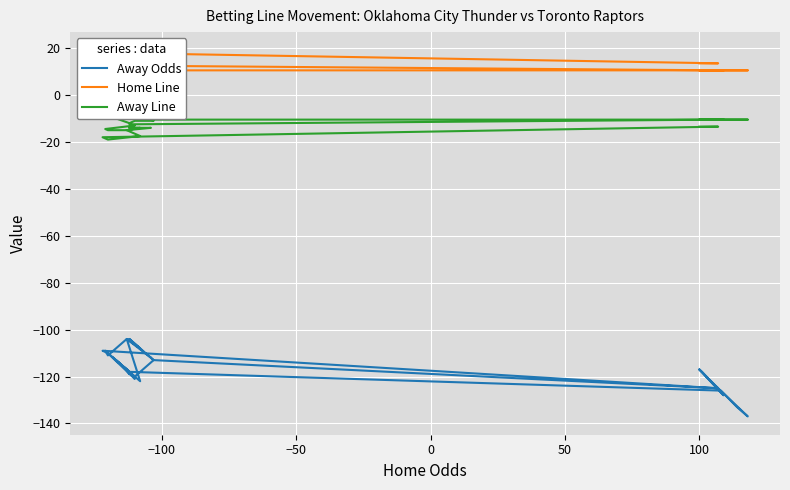

How many distinct data groups are displayed?

3